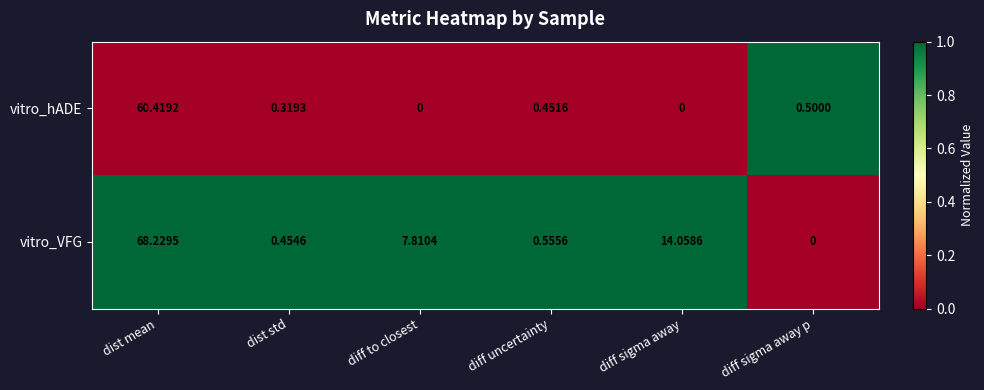

Where does the vitro_VFG series first go above 7?

dist mean